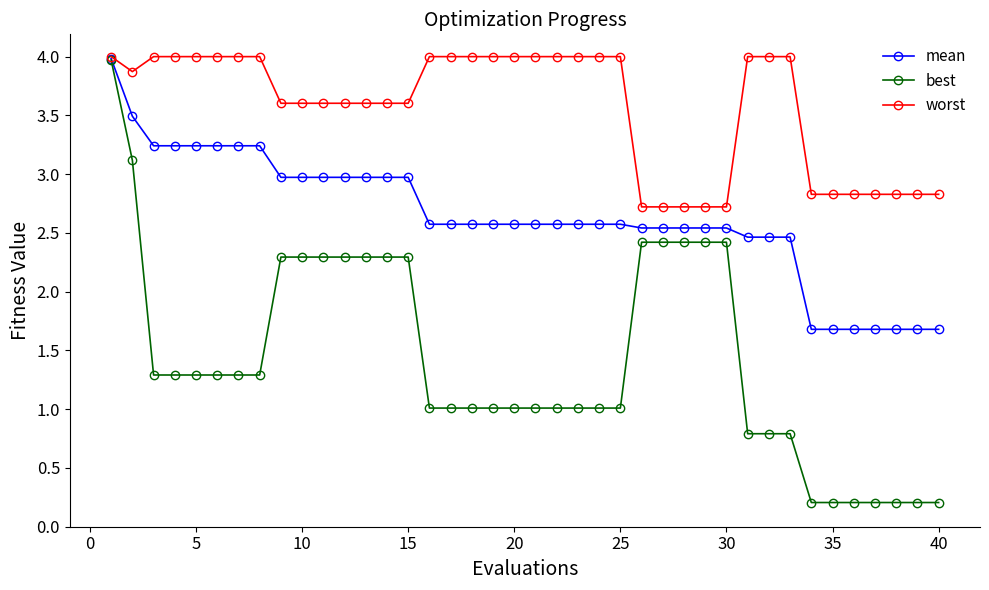

What is the maximum value shown in the chart?

4.0